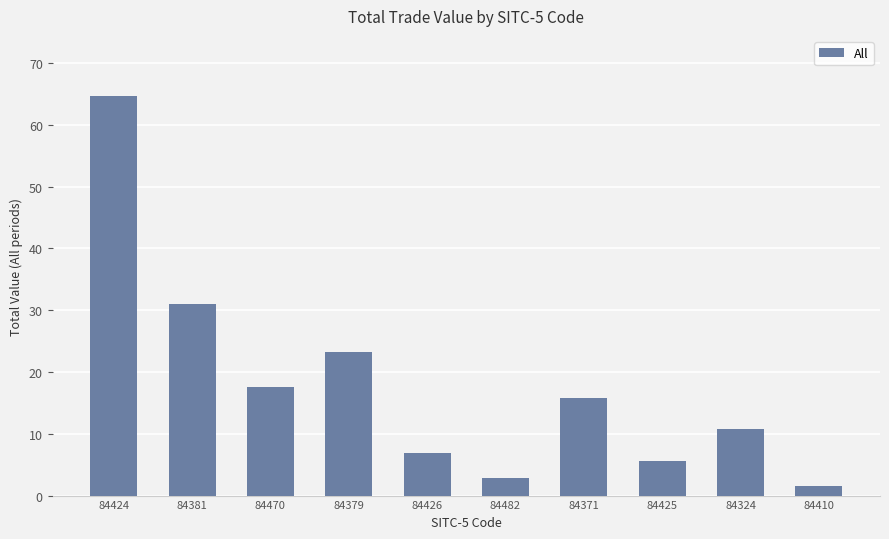

Reading right to left, extract all data points from this chart.

84410=1.6	84324=10.8	84425=5.5	84371=15.7	84482=2.9	84426=6.9	84379=23.2	84470=17.6	84381=31.0	84424=64.7